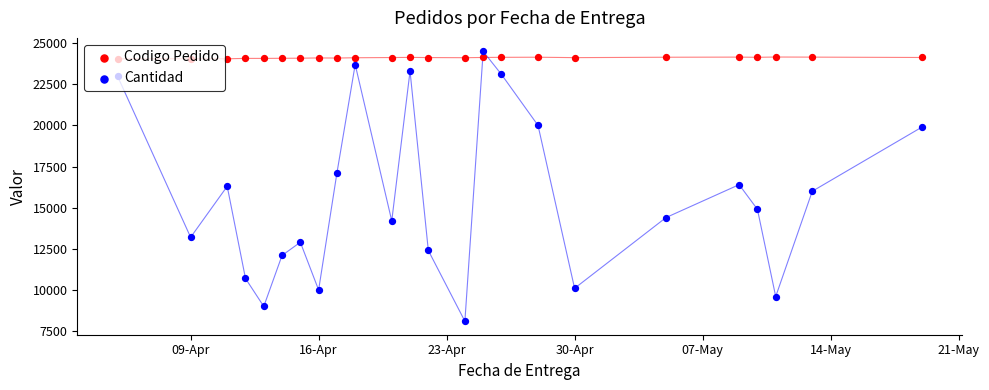

At how many categories does at least one series exceed 23148?

24